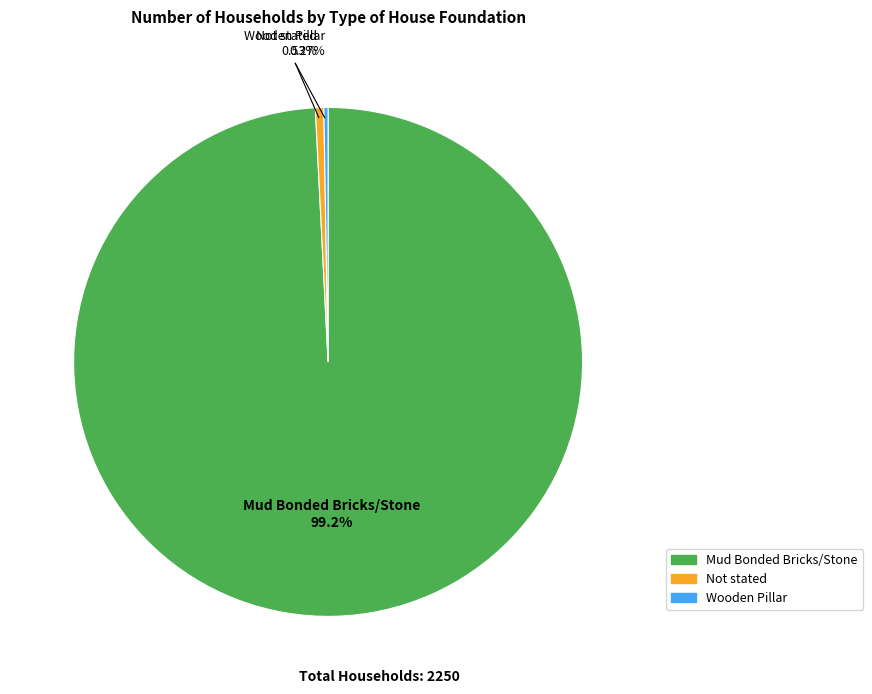

Which slice represents more than half of the pie?

Mud Bonded Bricks/Stone